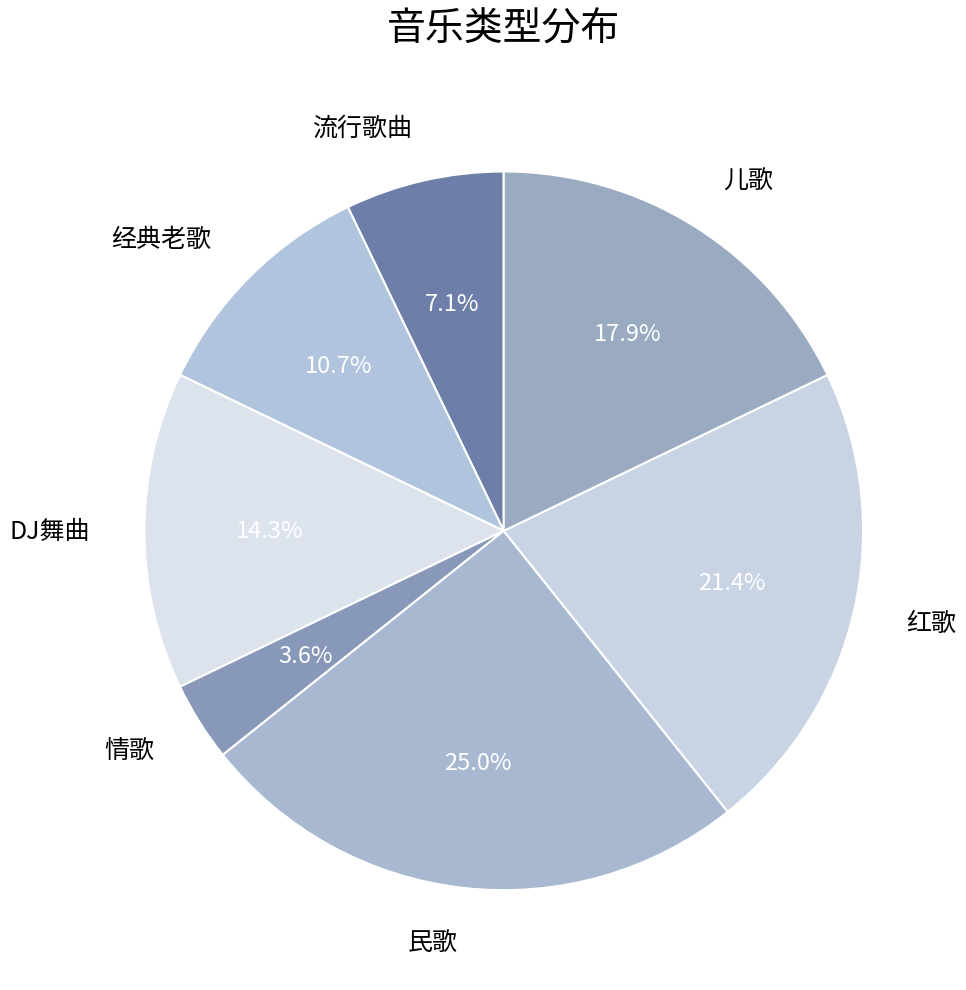

What percentage do 红歌 and 儿歌 together represent?

39.3%